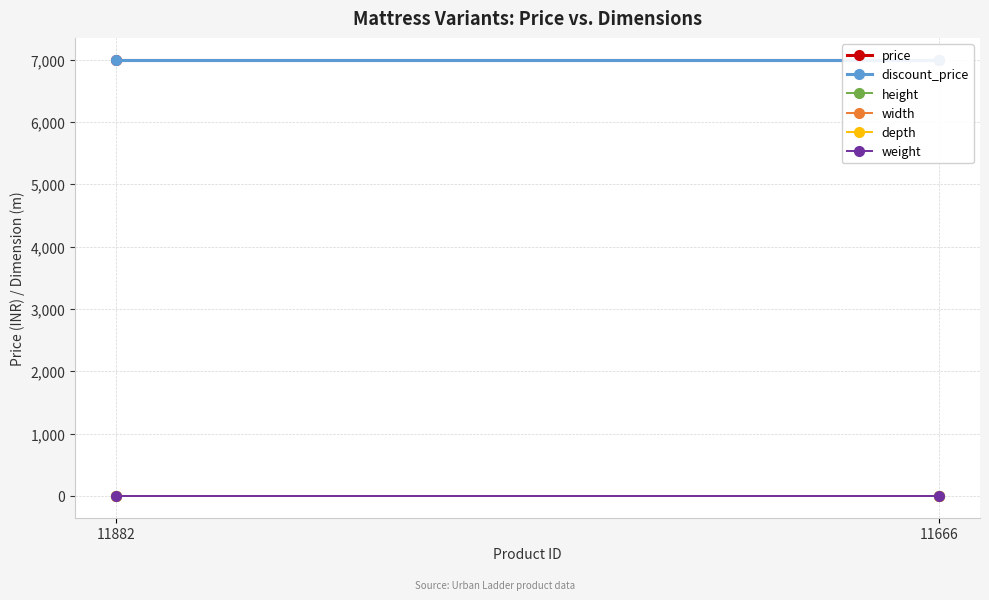

Which category has the lowest value in the height series?

11882